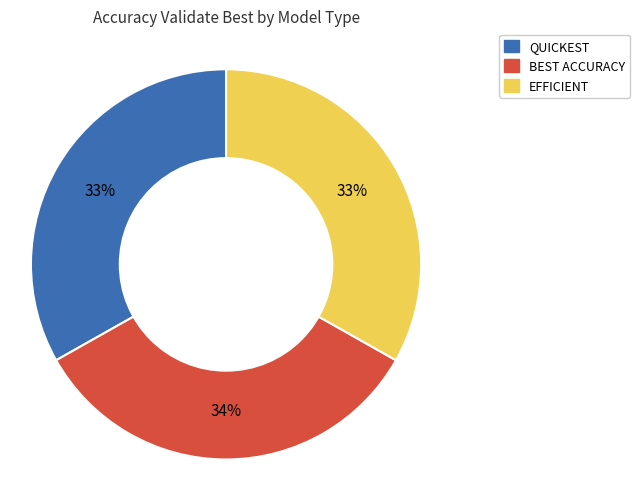

True or false: BEST ACCURACY accounts for 48% of the total.

False